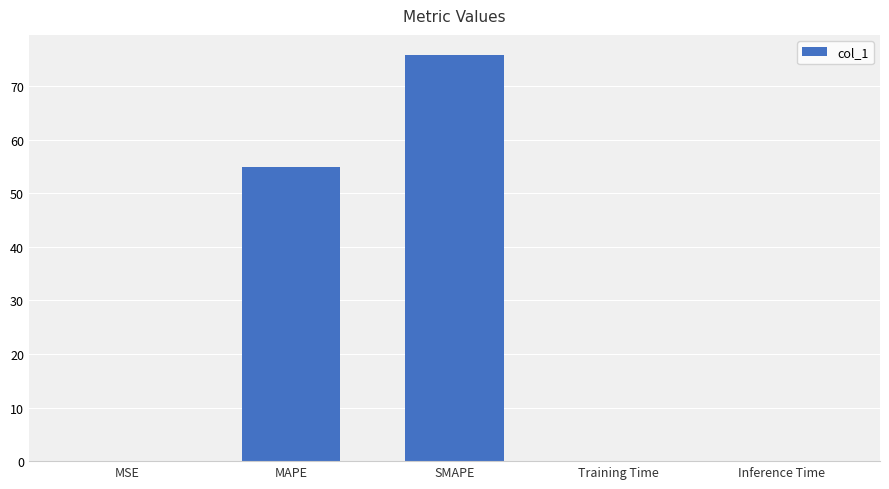

What is the maximum value shown in the chart?

75.8